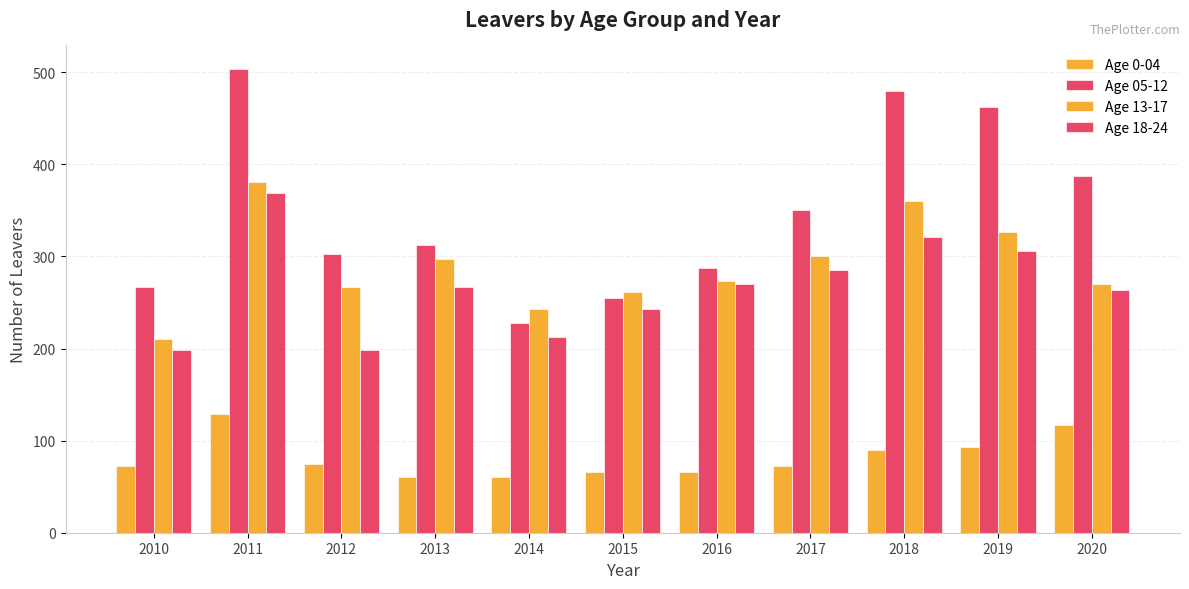

How many data points does each series have?

11